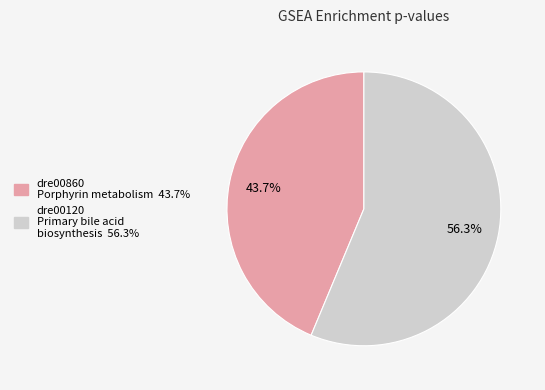

Rank the categories by value from lowest to highest.

dre00860 Porphyrin metabolism, dre00120 Primary bile acid biosynthesis